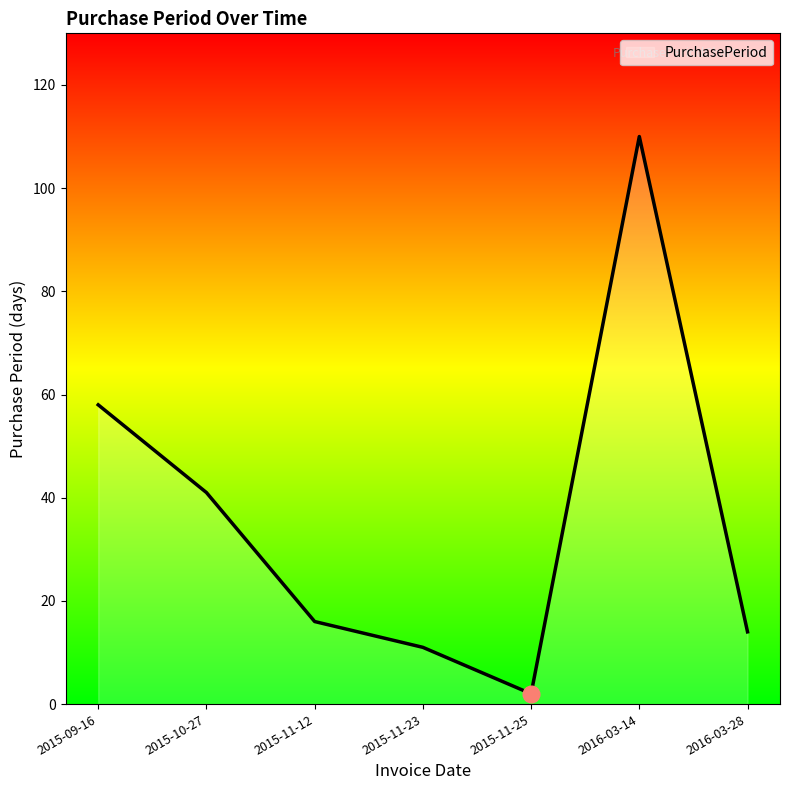

Approximately how many times larger is the value at 2015-11-23 compared to 2016-03-14?

0.1